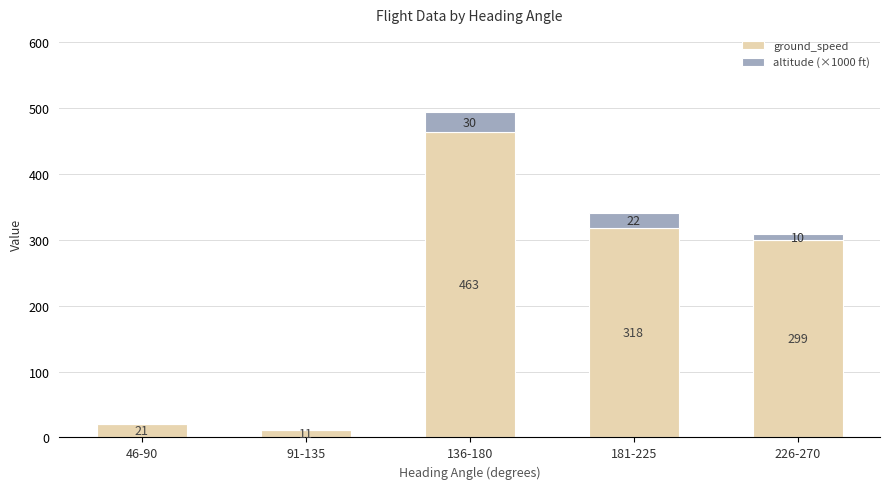

At which category is the sum across all series the highest?

136-180